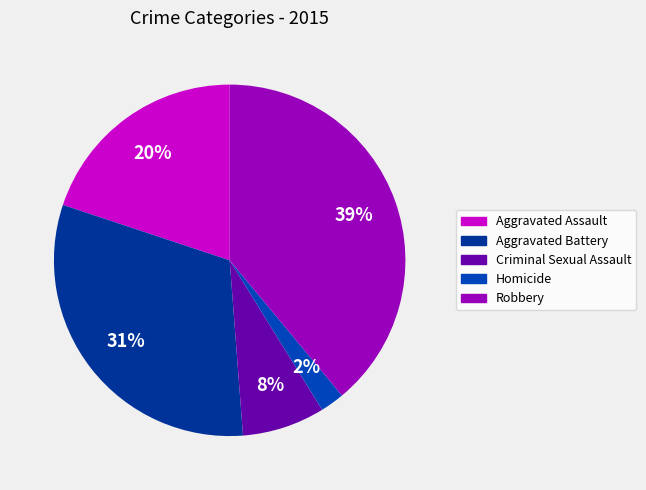

To the nearest percent, what is the average slice percentage?

20%